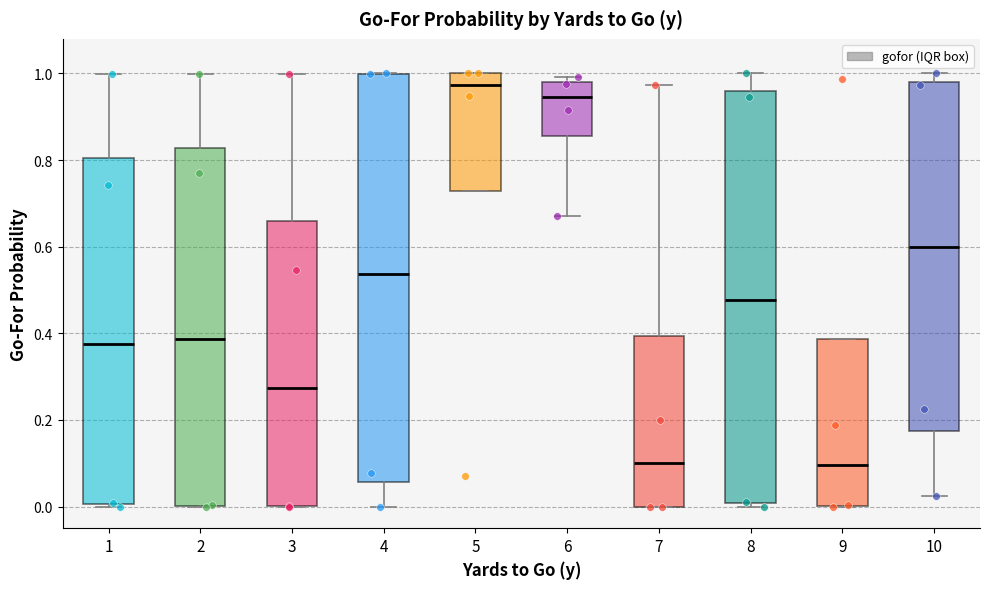

Reading left to right, read every box against the y-axis: the position of its median line, the range the box covers, and the ends of its whiskers. The values are not printed on the chart, so give them approximately, as read against the axis.

1: median 0.38, box 0.00 to 0.80, whiskers 0.00 to 1.00
2: median 0.38, box 0.00 to 0.82, whiskers 0.00 to 1.00
3: median 0.28, box 0.00 to 0.66, whiskers 0.00 to 1.00
4: median 0.54, box 0.06 to 1.00, whiskers 0.00 to 1.00
5: median 0.98, box 0.72 to 1.00, whiskers 0.72 to 1.00
6: median 0.94, box 0.86 to 0.98, whiskers 0.68 to 1.00
7: median 0.10, box 0.00 to 0.40, whiskers 0.00 to 0.98
8: median 0.48, box 0.00 to 0.96, whiskers 0.00 (just below the box's lower edge) to 1.00
9: median 0.10, box 0.00 to 0.38, whiskers 0.00 to 0.38
10: median 0.60, box 0.18 to 0.98, whiskers 0.02 to 1.00